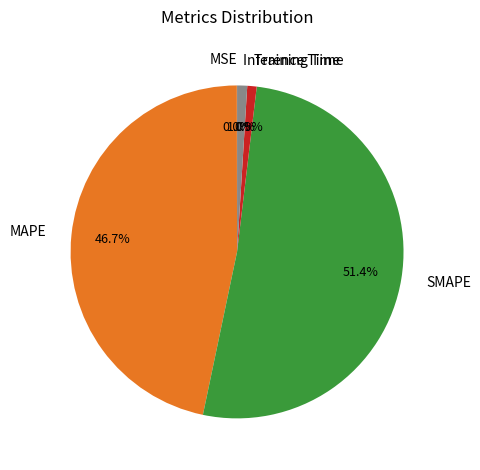

What is the total percentage of Training Time and SMAPE?

52.3%